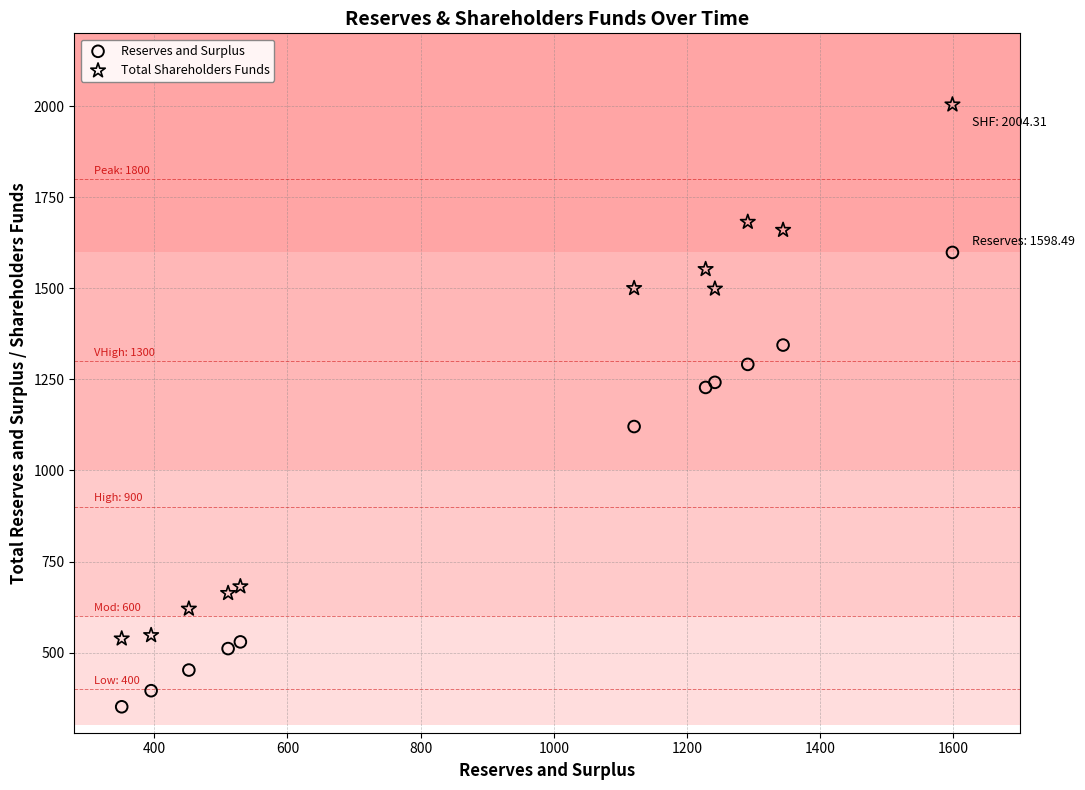

Which series contains the highest Y value?

Total Shareholders Funds